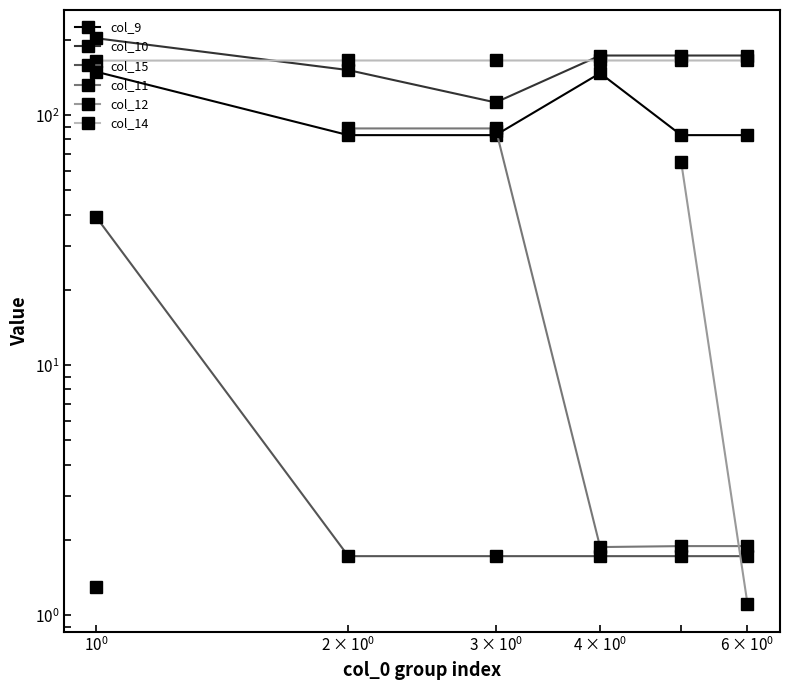

After their last crossing, which series has the higher values: col_9 or col_11?

col_9